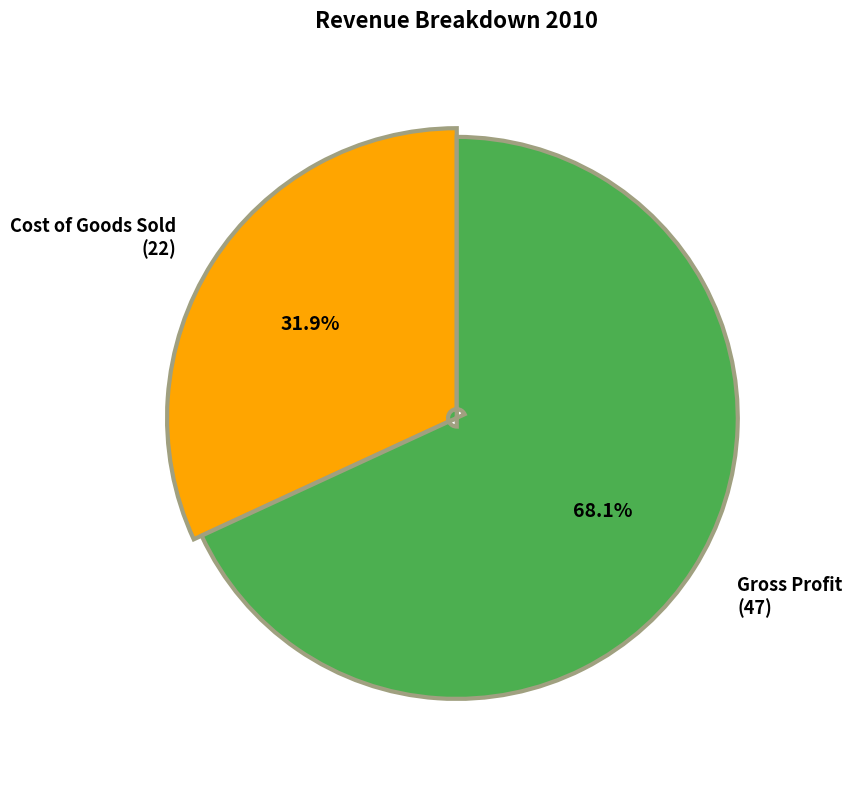

What percentage do Gross Profit (47) and Cost of Goods Sold (22) together represent?

100.0%